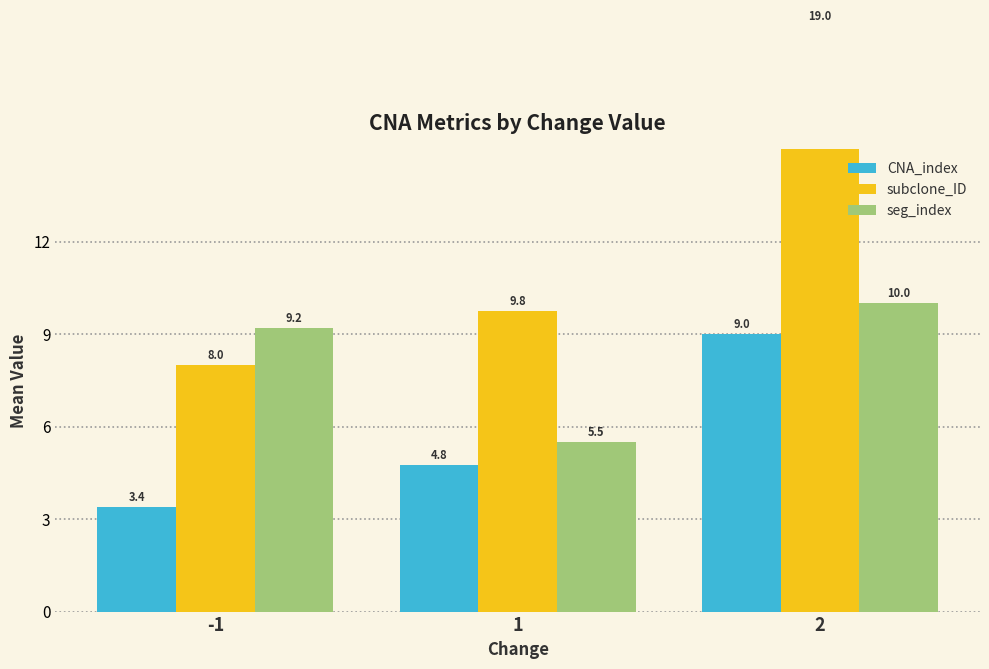

At which label does CNA_index reach its minimum?

-1